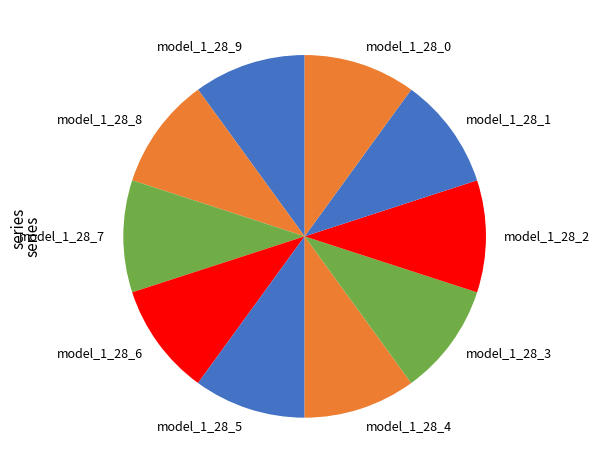

Count the number of slices in the pie.

10